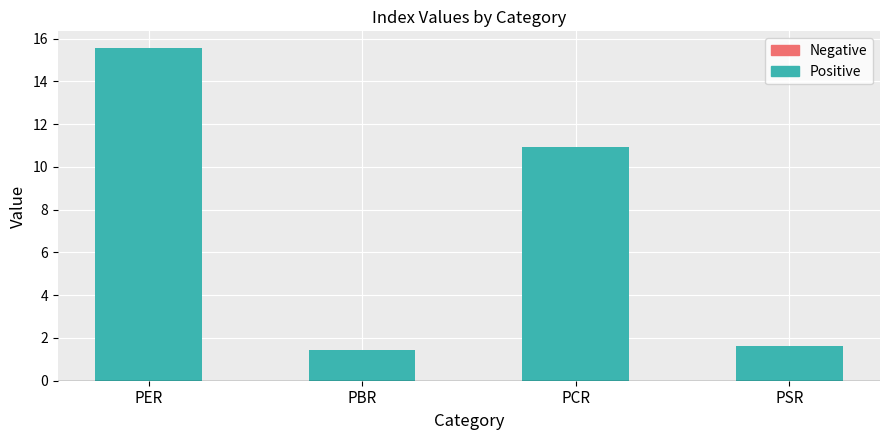

True or false: the data shows 1.6 at PSR.

True